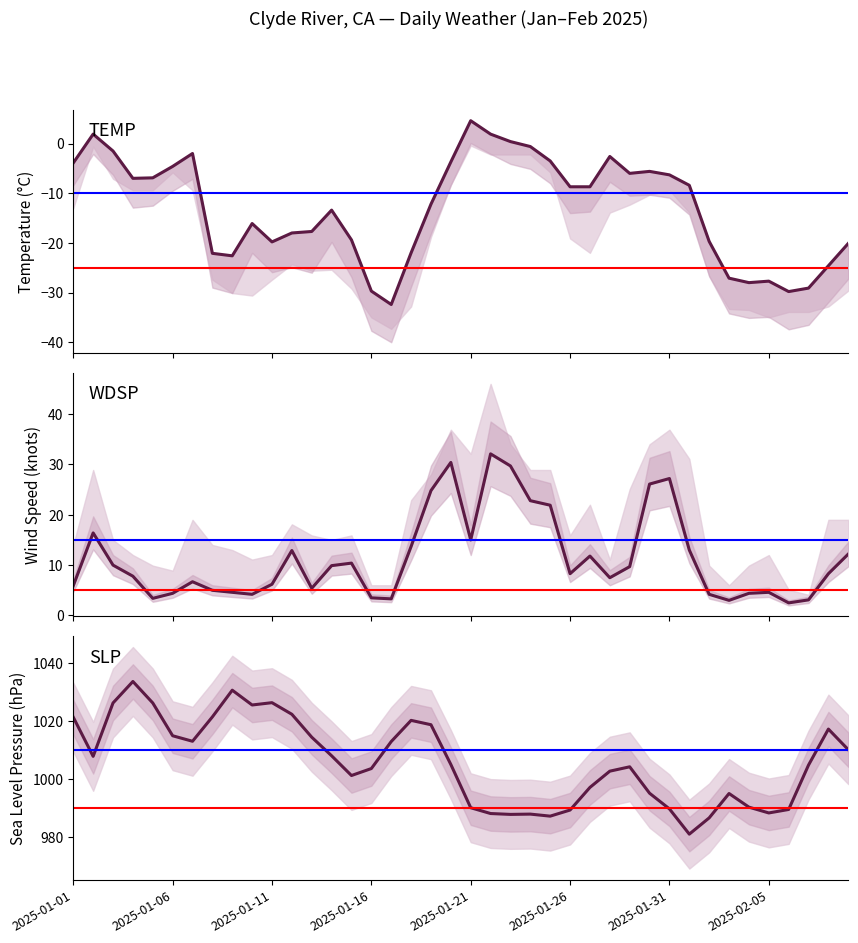

How many categories are shown in the chart?

40